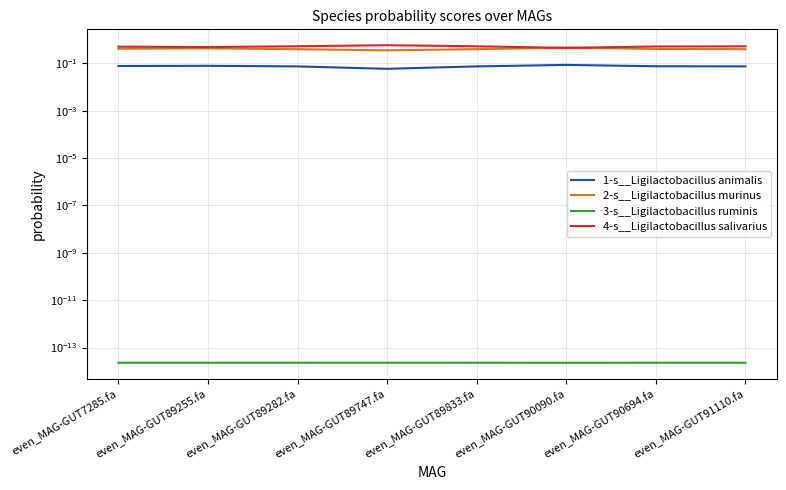

Which series has the largest total across all categories?

4-s__Ligilactobacillus salivarius